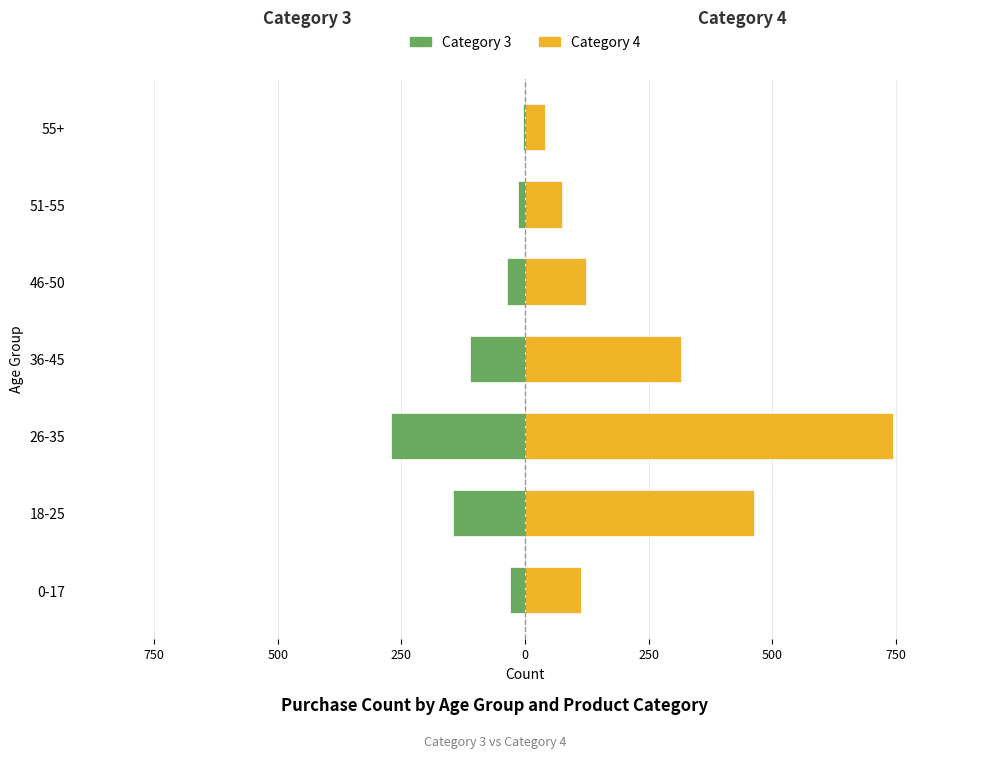

Reading right to left, list all the values displayed in this chart.

Category 3: -5	-14	-36	-111	-271	-145	-31
Category 4: 41	74	124	315	744	463	114